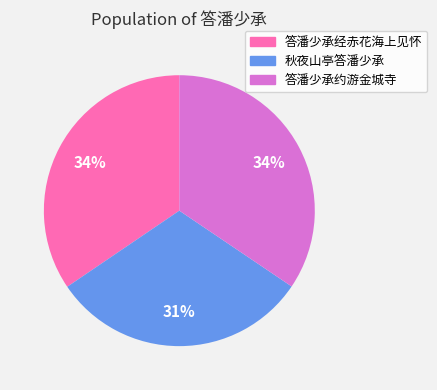

Is there any slice that represents more than half of the pie?

No